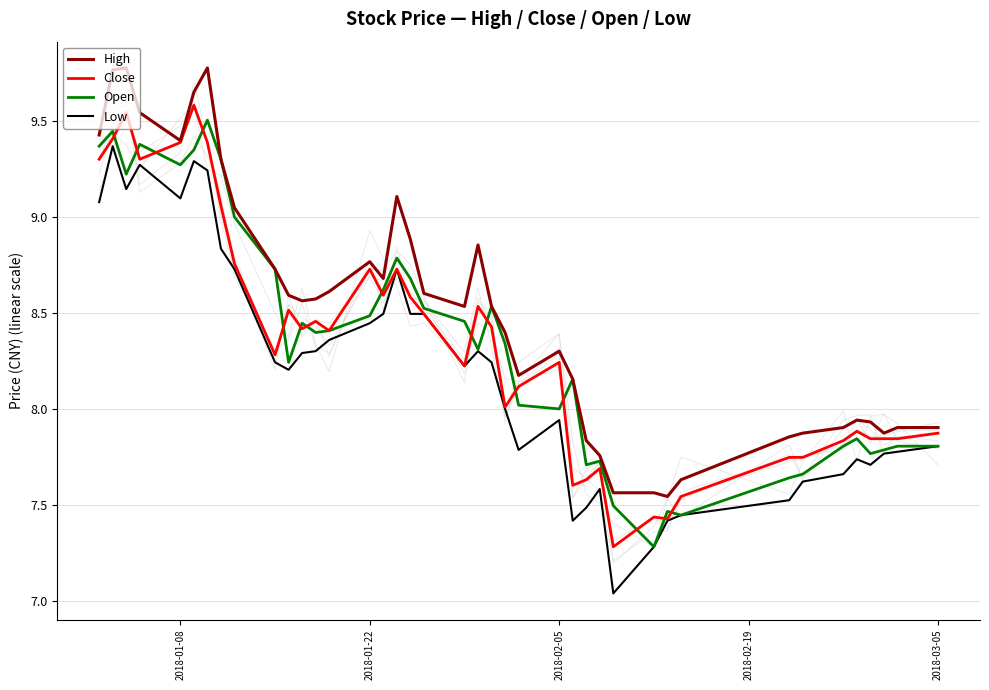

What are all the series names shown in the legend?

High, Close, Open, Low